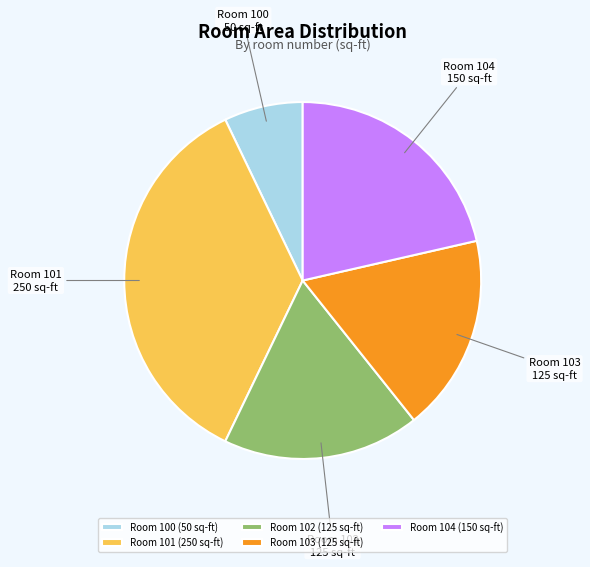

Is Room 103 (125 sq-ft) the majority of the pie?

No